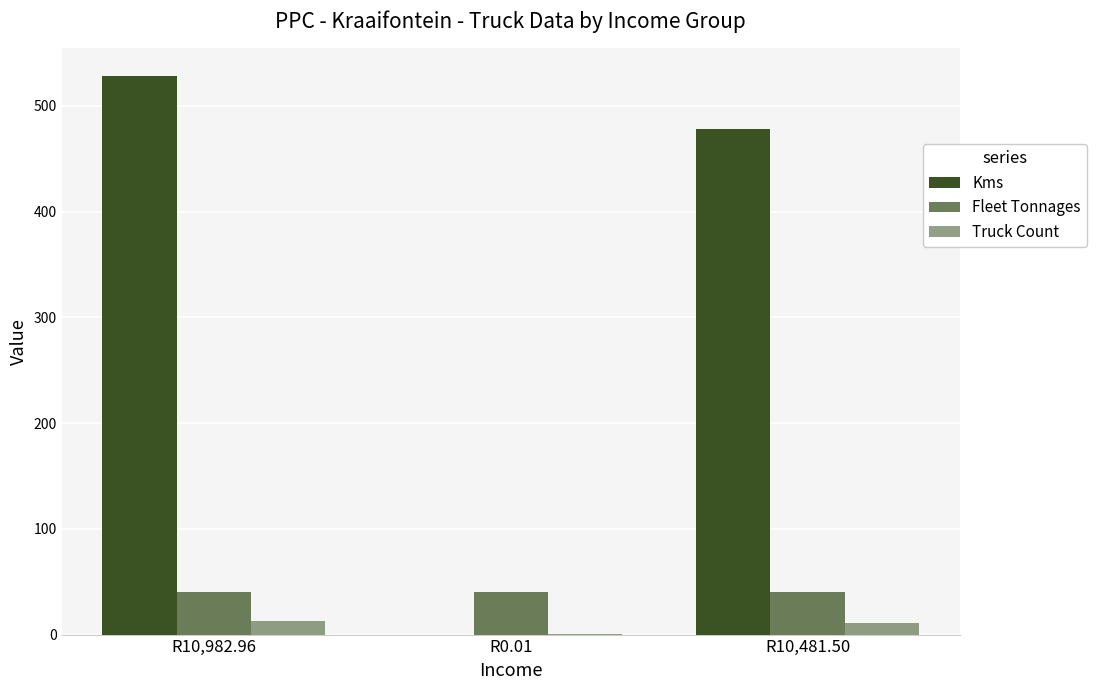

Count the number of categories in the chart.

3